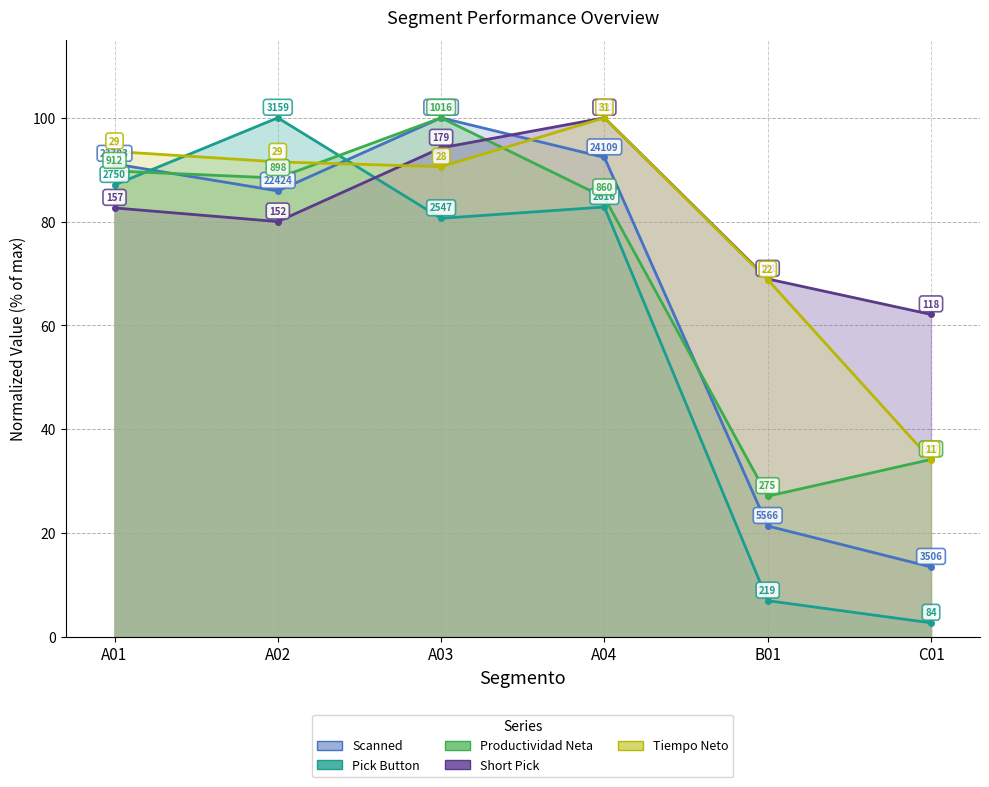

What is the difference between the Scanned values at A02 and B01?

64.6